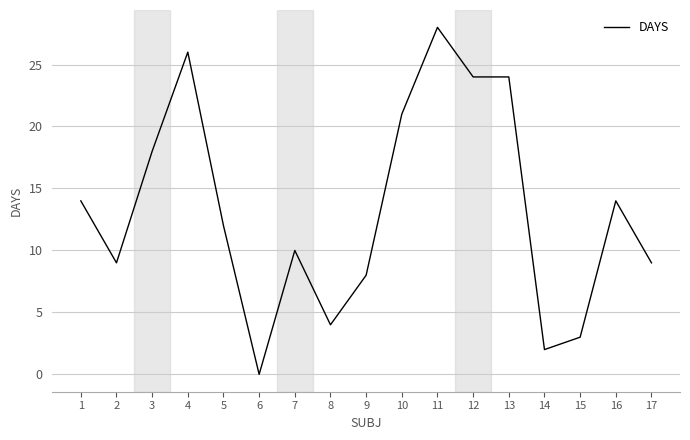

What value does the data have at 7?

10